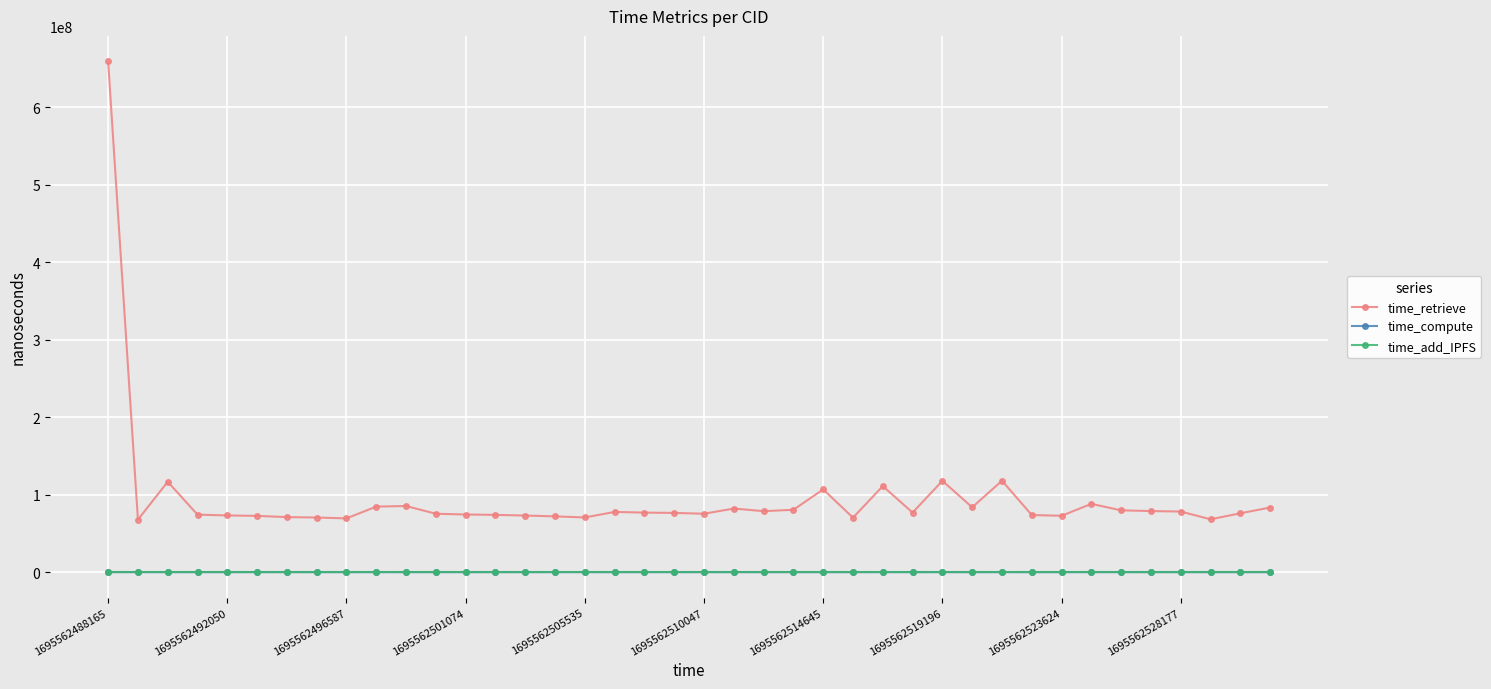

What is the sum of all time_retrieve values?

3819541266